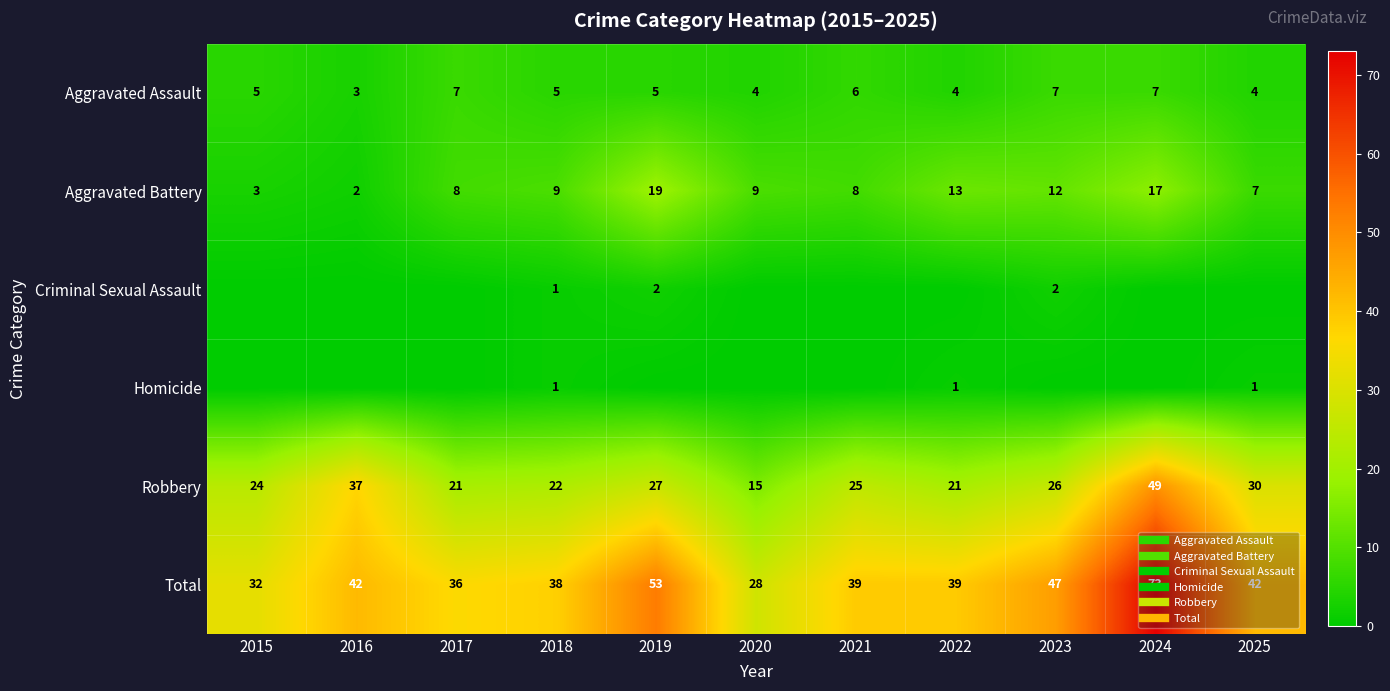

At which label is Aggravated Battery closest to 10?

2018